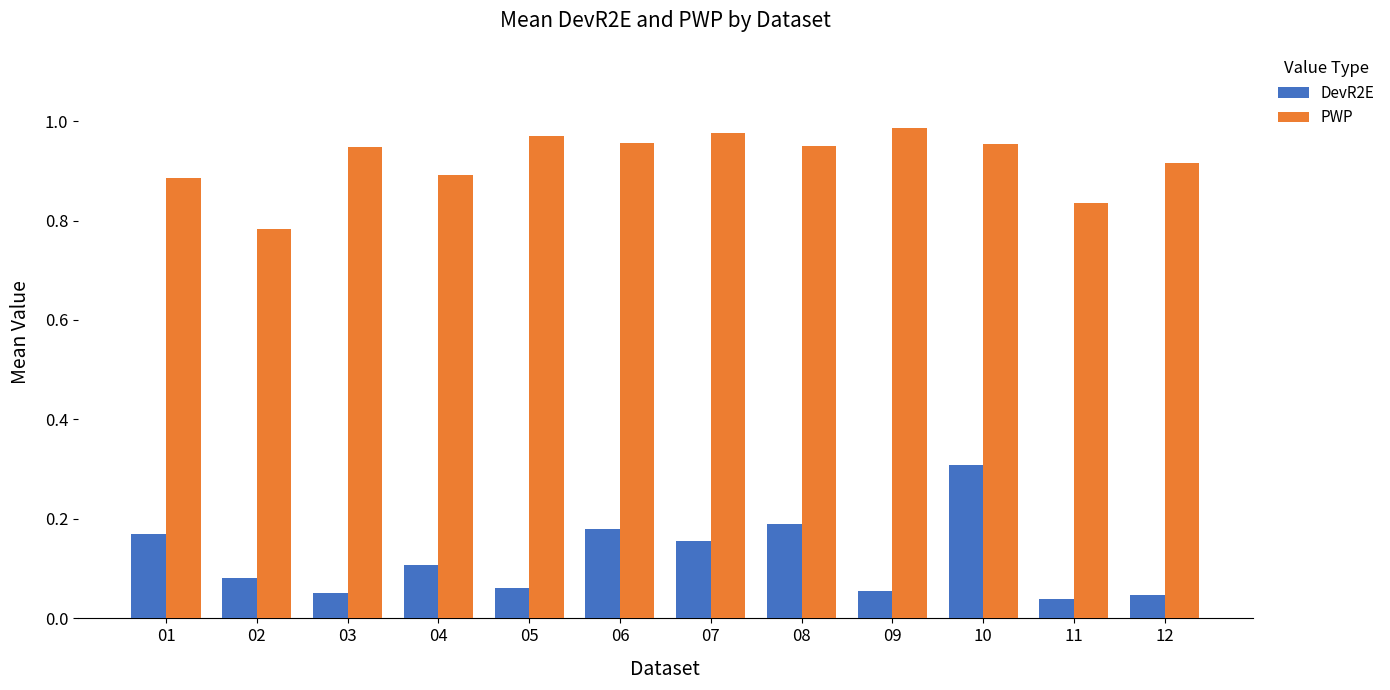

At how many categories does at least one series exceed 0?

12